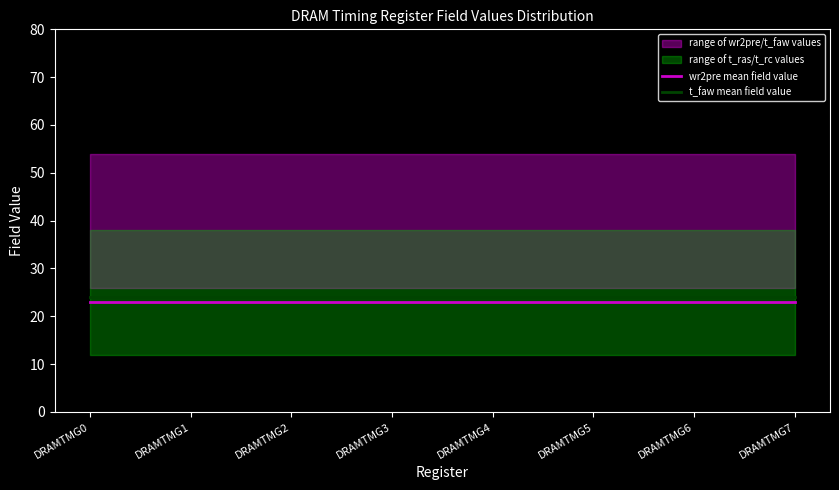

List the series in order of their overall mean, highest first.

t_faw mean field value, wr2pre mean field value